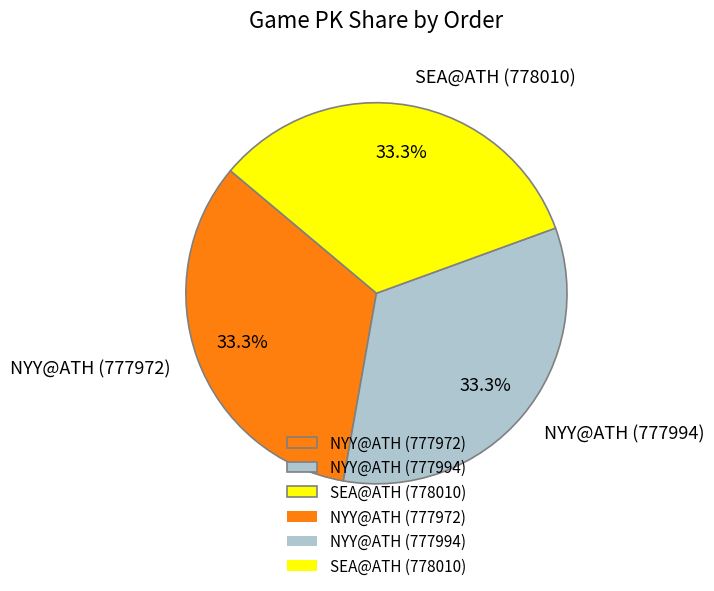

What percentage is NOT represented by SEA@ATH (778010)?

66.7%